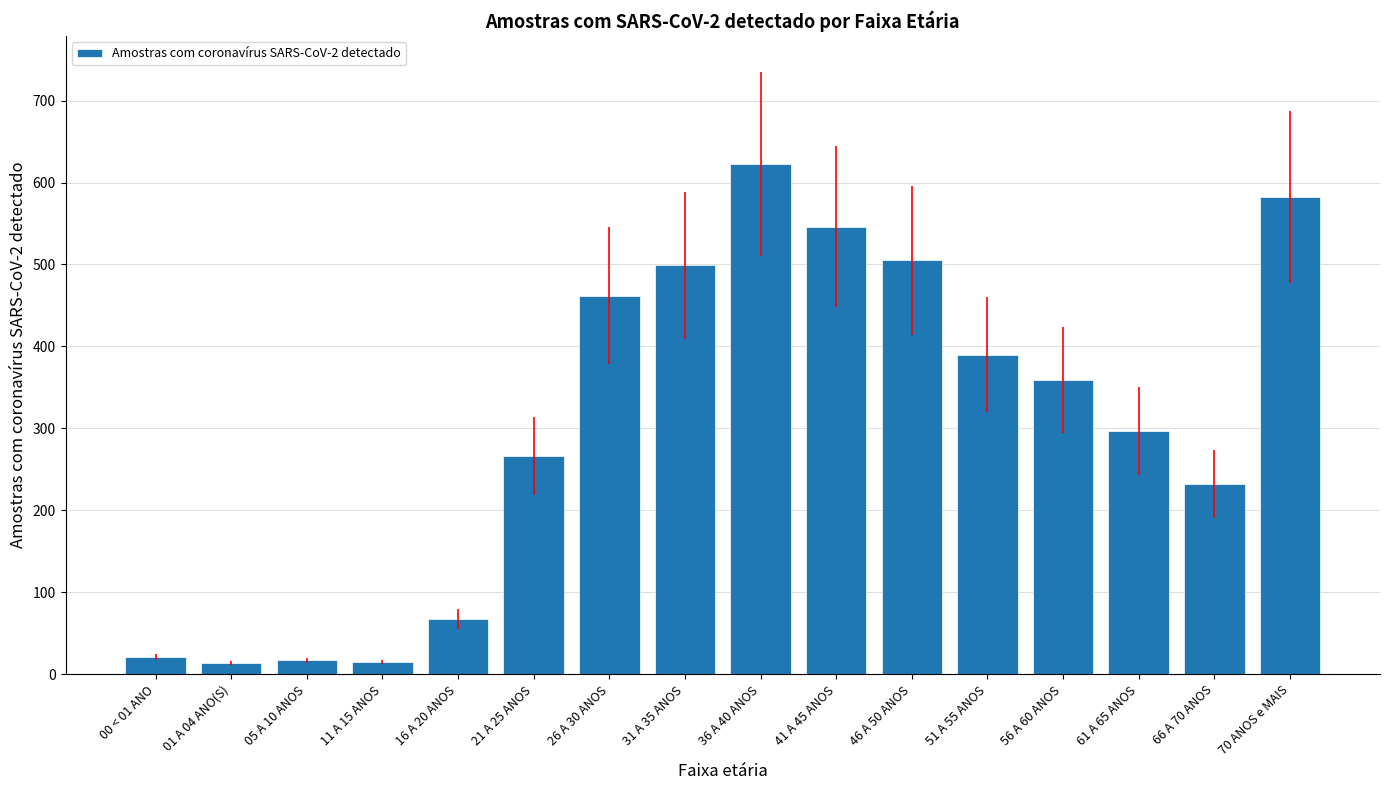

What is the sum of the values at 46 A 50 ANOS and 61 A 65 ANOS?

802